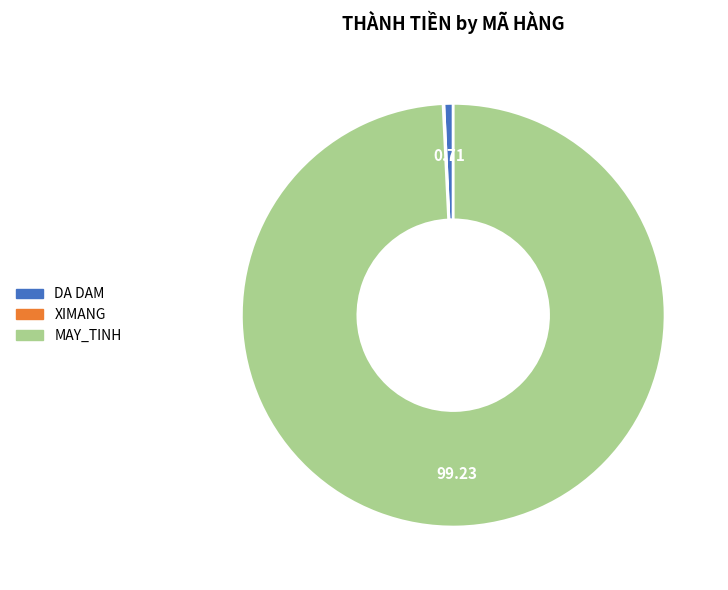

Is it true that MAY_TINH is 99% of the pie?

True